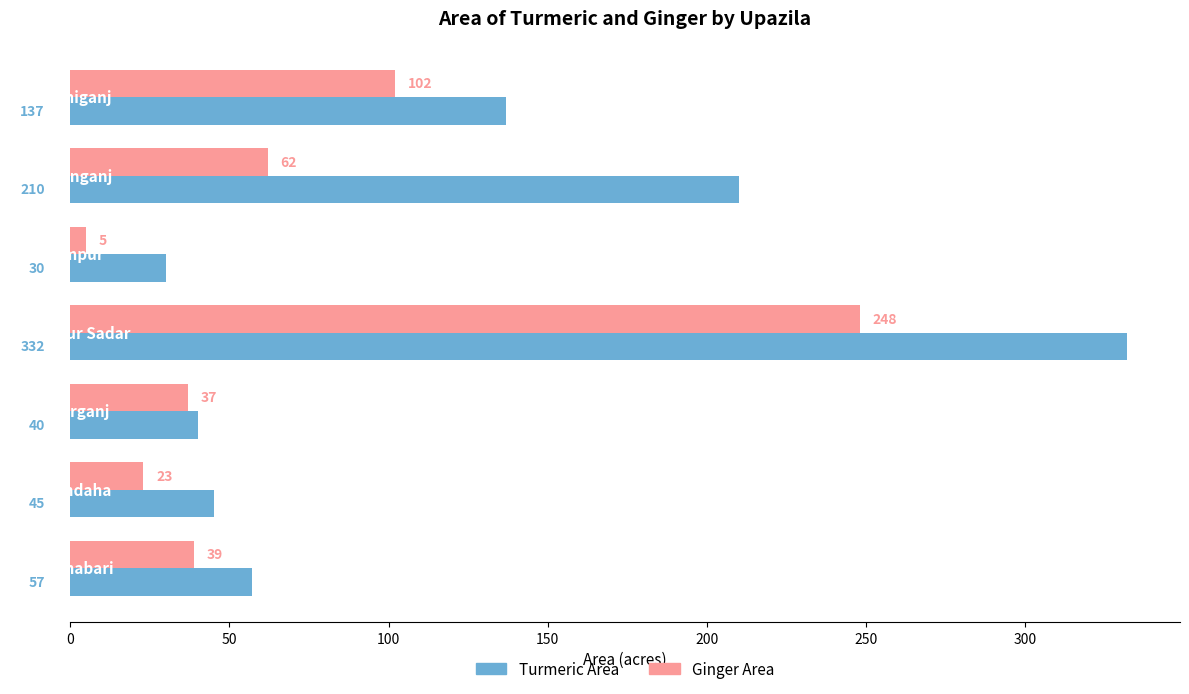

What is the difference between the maximum and minimum values in the Ginger Area series?

243